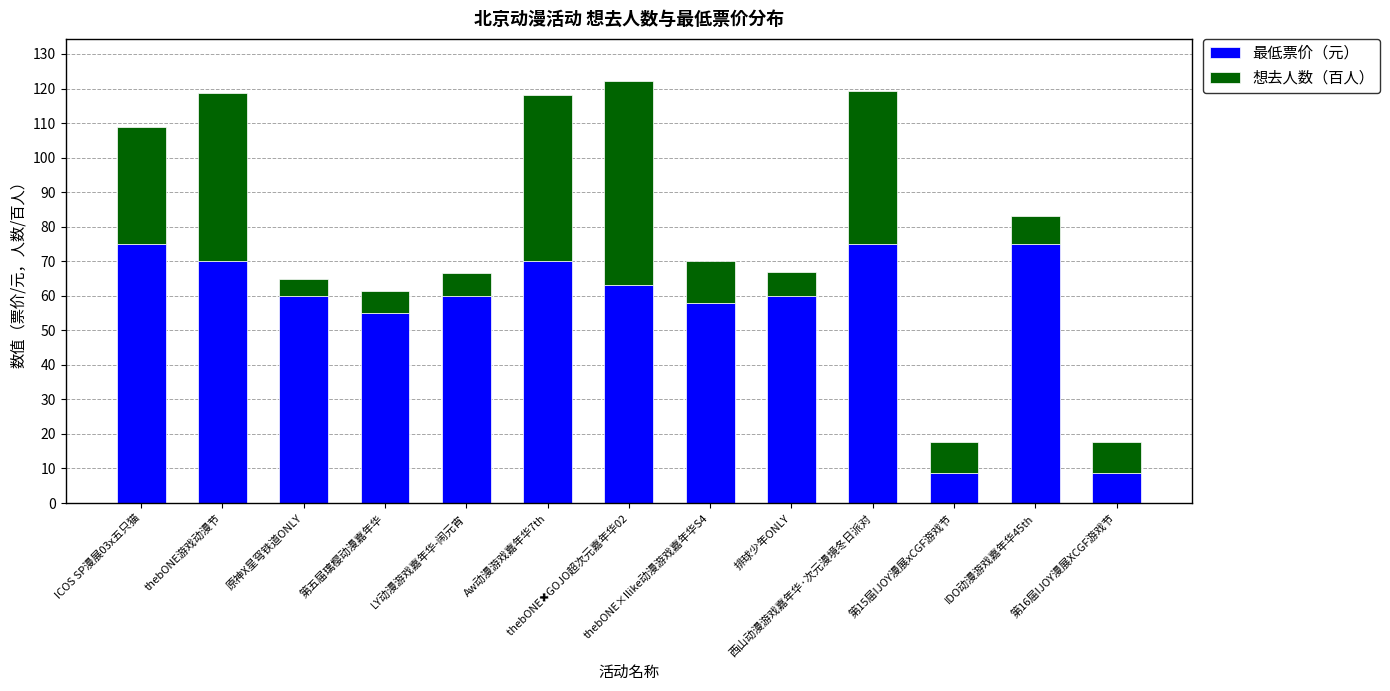

What is the sum of all 最低票价（元） values?

738.8